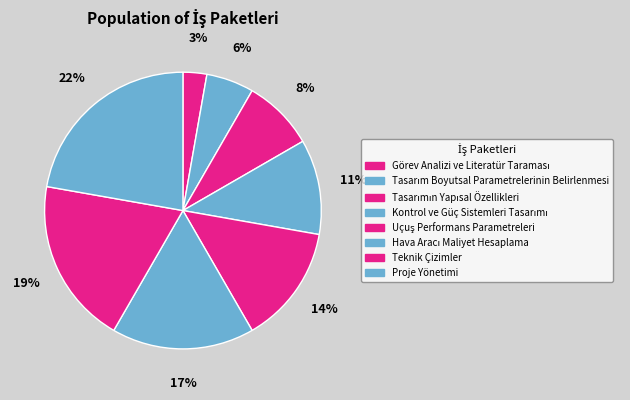

Combined, what portion of the pie is Teknik Çizimler and Uçuş Performans Parametreleri?

33.3%